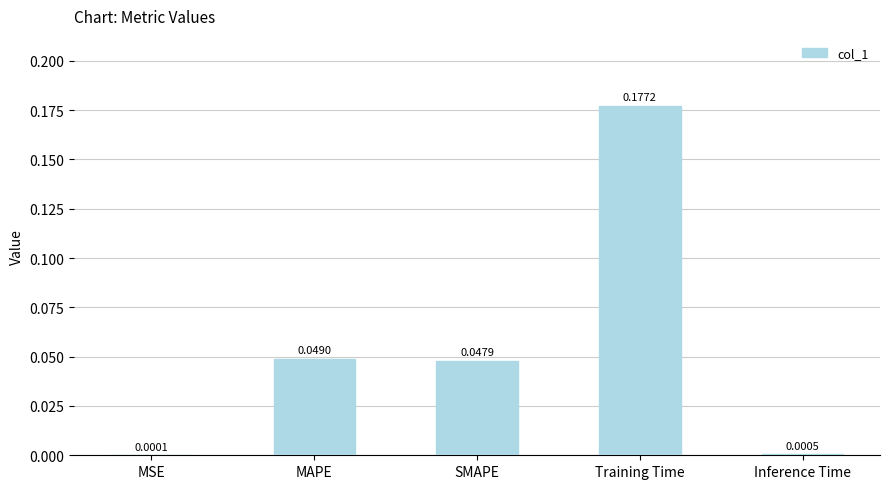

Which label corresponds to the largest value in the chart?

Training Time